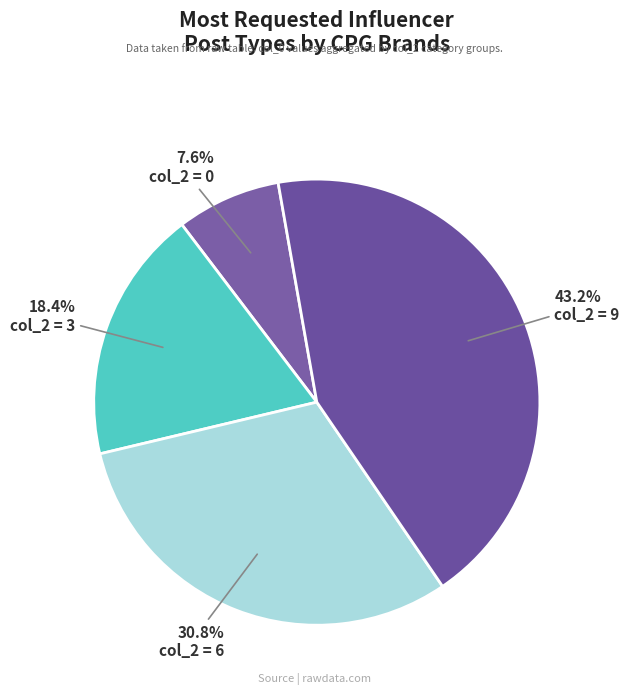

How many segments does this pie chart have?

4